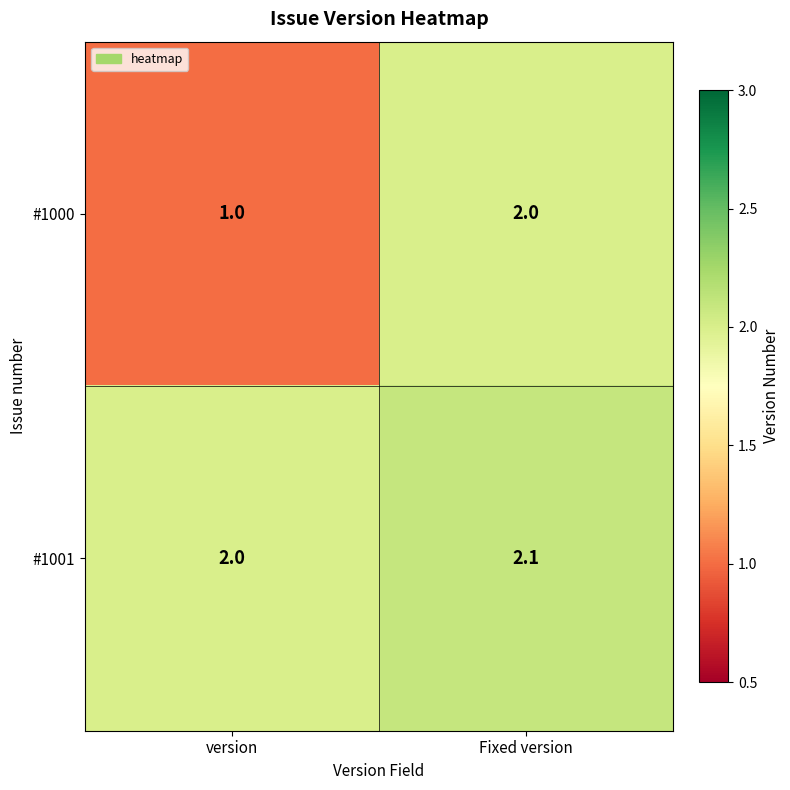

At which category does the chart reach its minimum across all series?

version